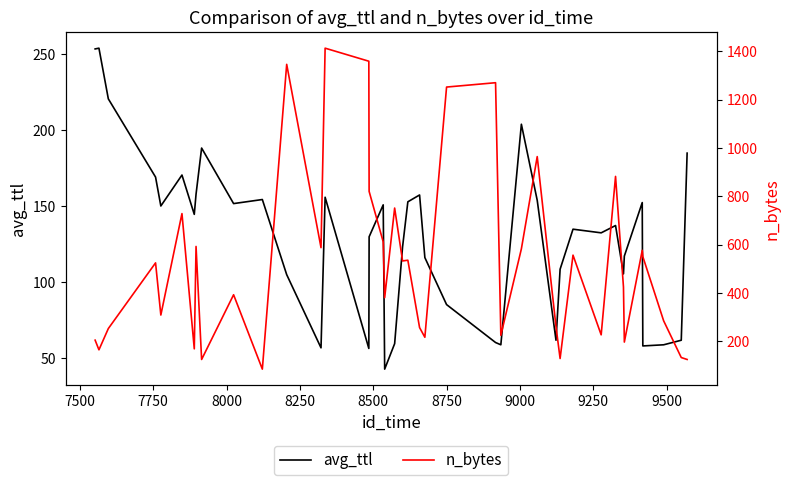

What is the highest value of the avg_ttl series?

254.0